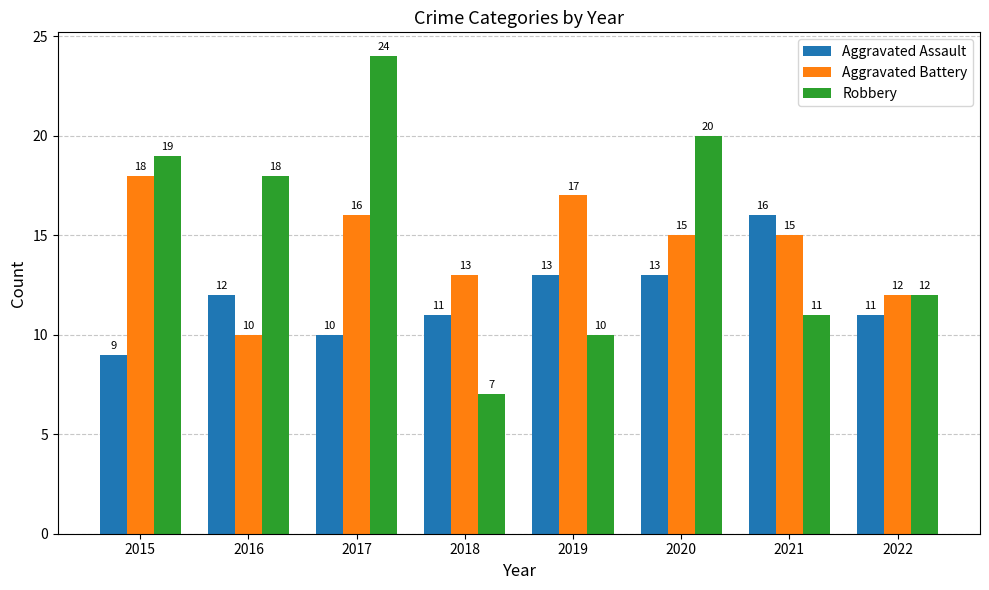

What is the value of the Robbery bar at the 8th from the left?

12